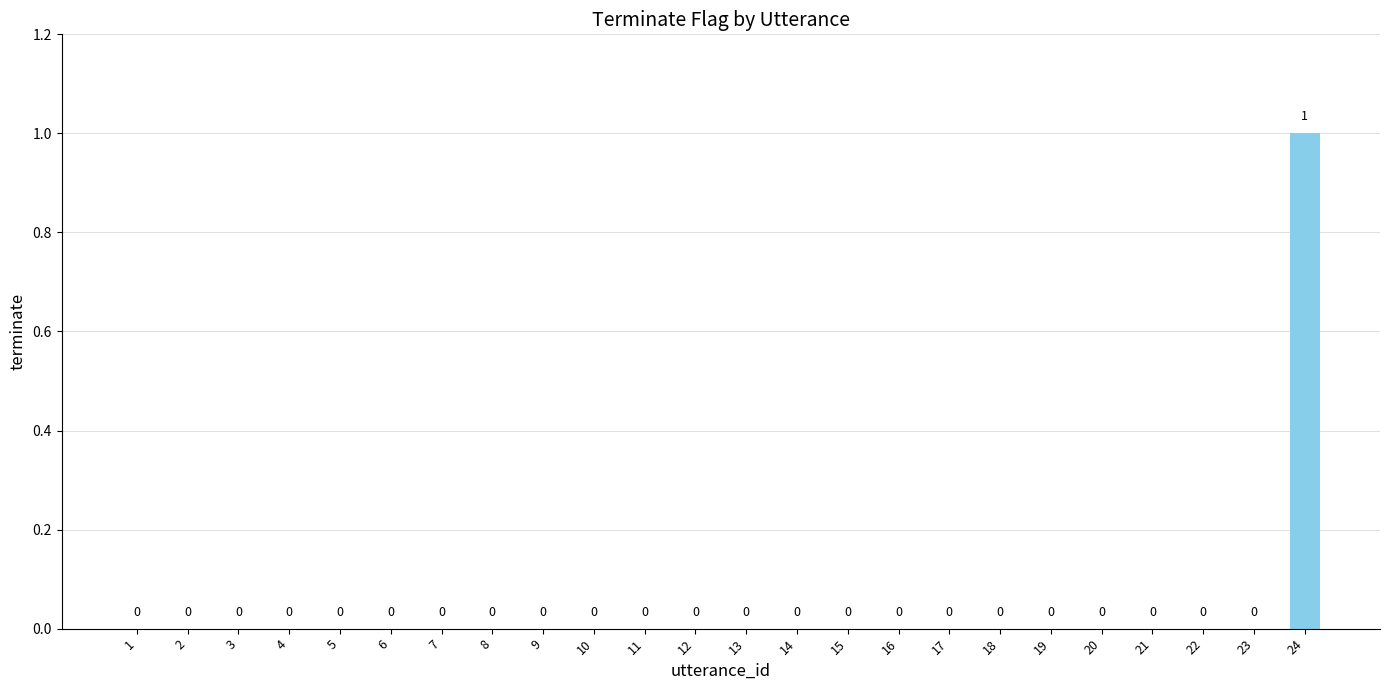

Does the chart contain stacked bars?

No